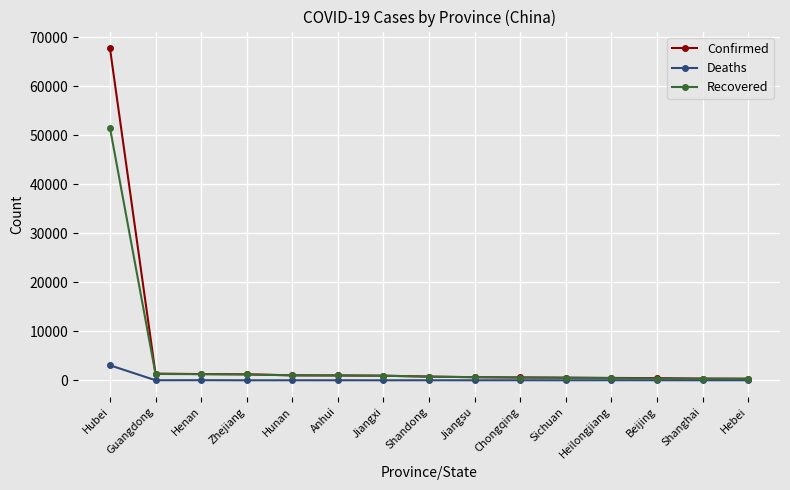

Is this an area chart (filled region under the line)?

No